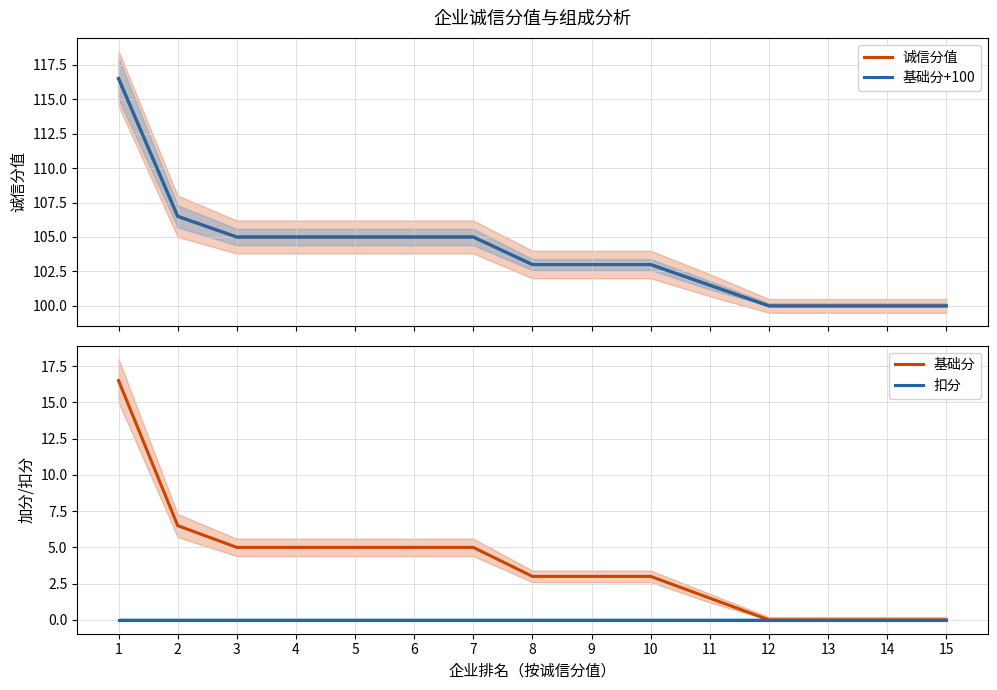

Rank the series at 11 from highest to lowest value.

诚信分值, 基础分+100, 基础分, 扣分